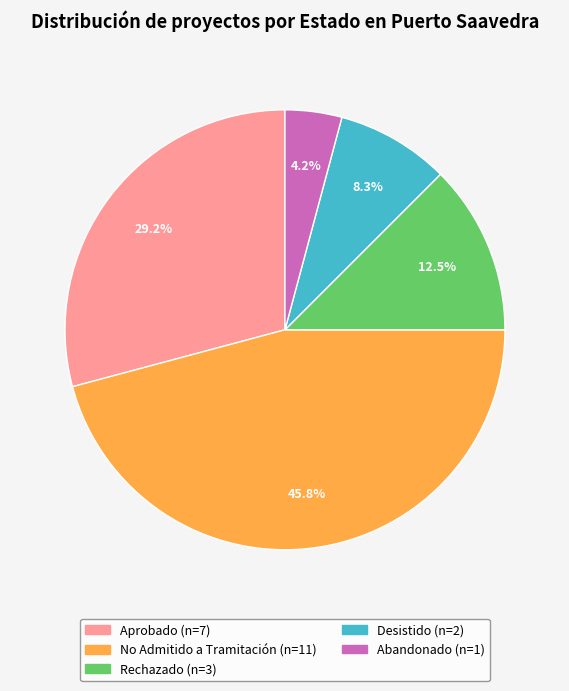

What is the ratio of the value at Abandonado to the value at Rechazado?

0.3